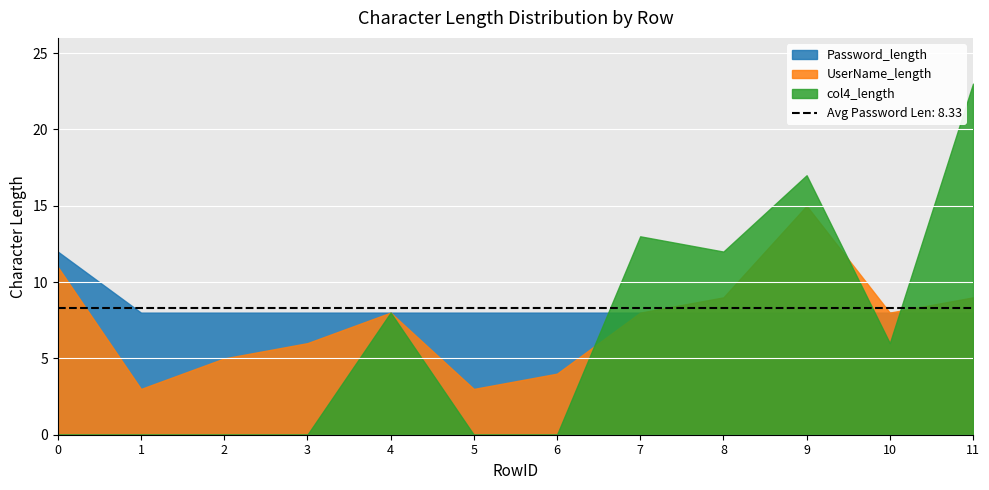

List the series in order of their overall mean, lowest first.

col4_length, UserName_length, Password_length